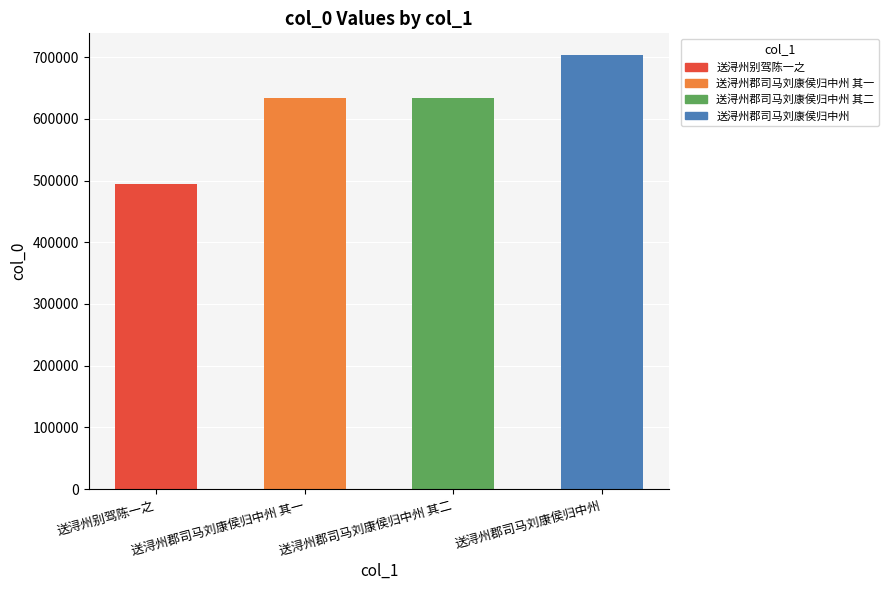

The value at 送浔州别驾陈一之 is 494693. True or false?

True